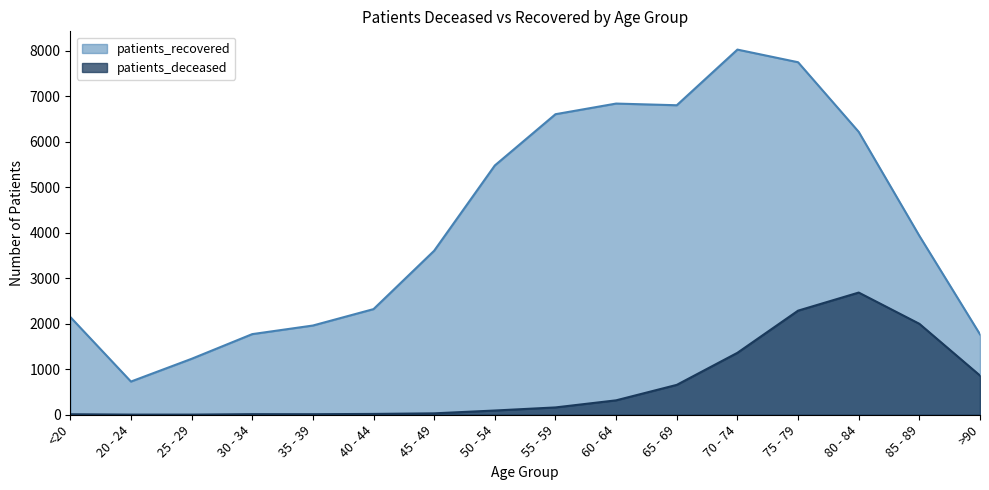

How many lines are shown in the chart?

2